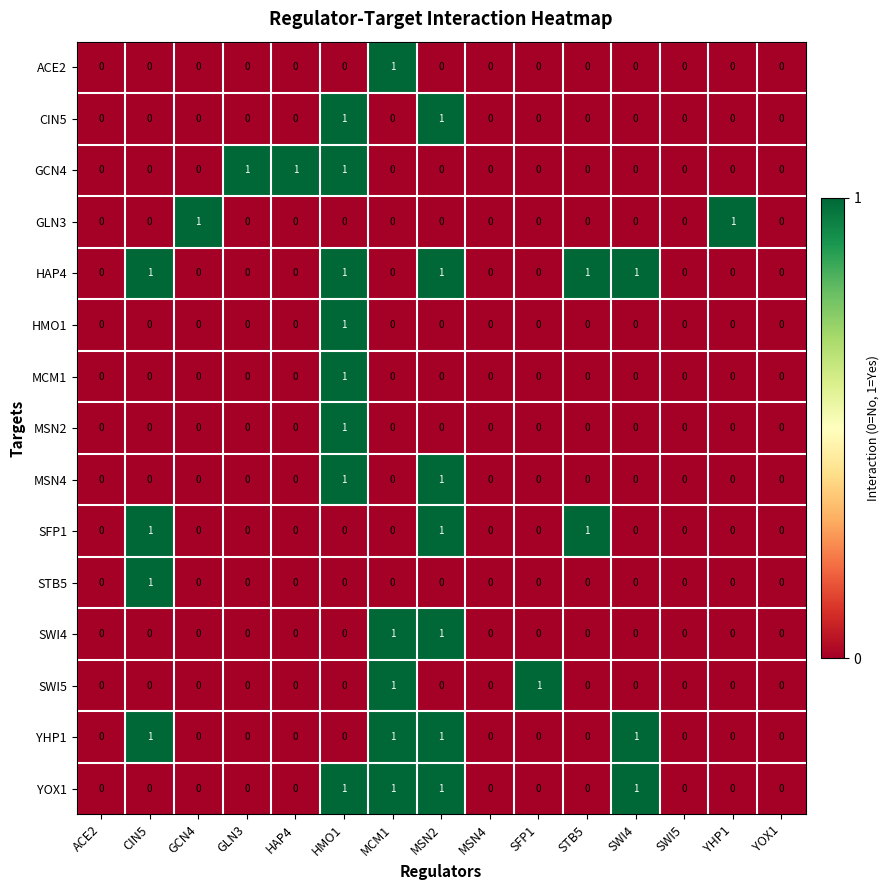

True or false: SWI4 has a value of 0 at HMO1.

True